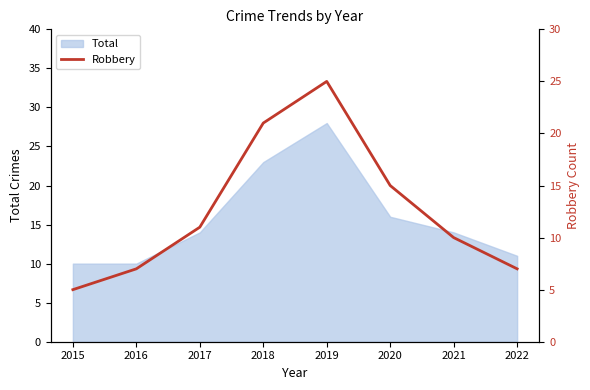

At which category does the data reach its first local peak?

2019